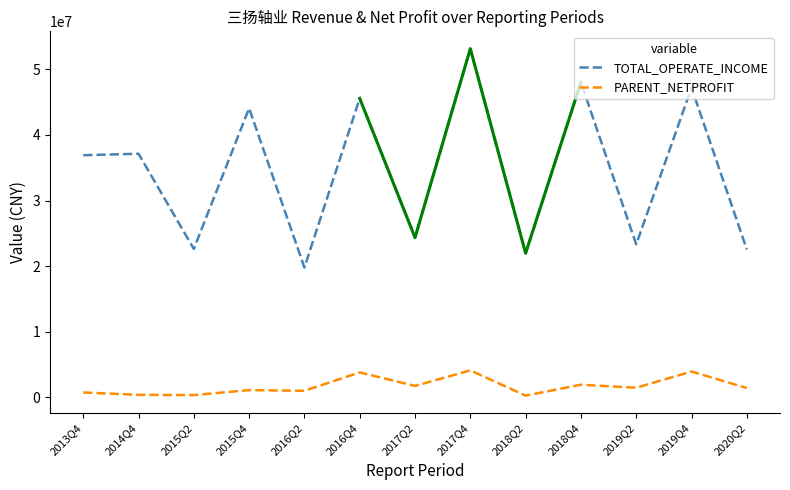

How many values in the PARENT_NETPROFIT series exceed 1421764?

7